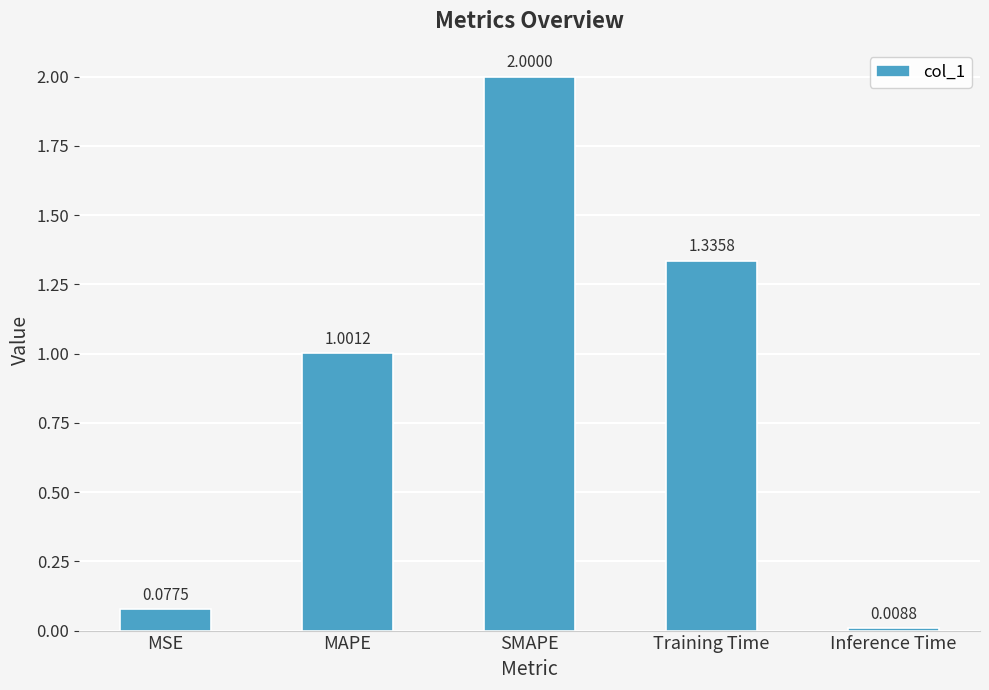

Does the chart contain any negative values?

No